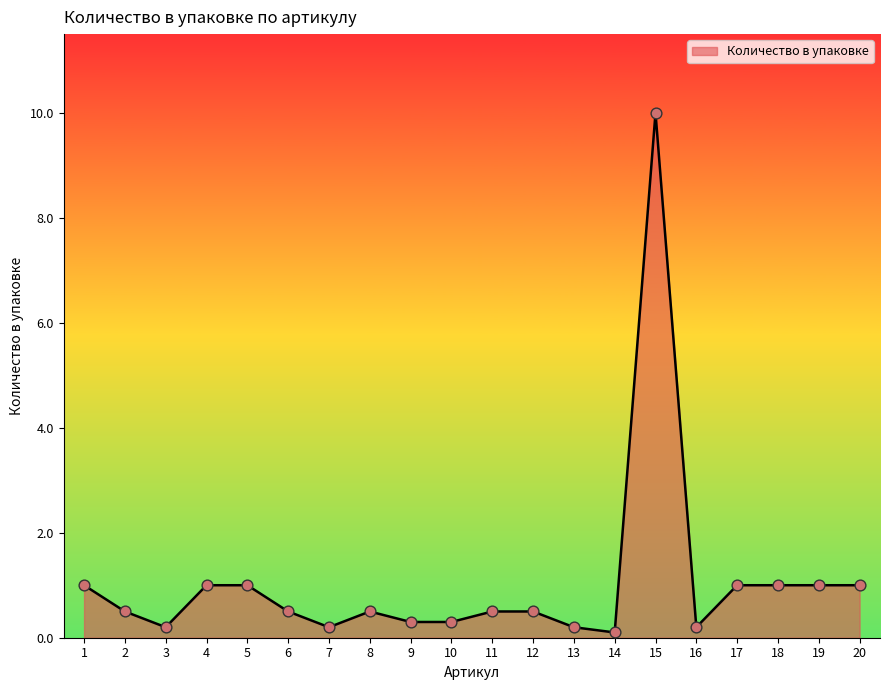

What is the ratio of the value at 9 to the value at 5?

0.3